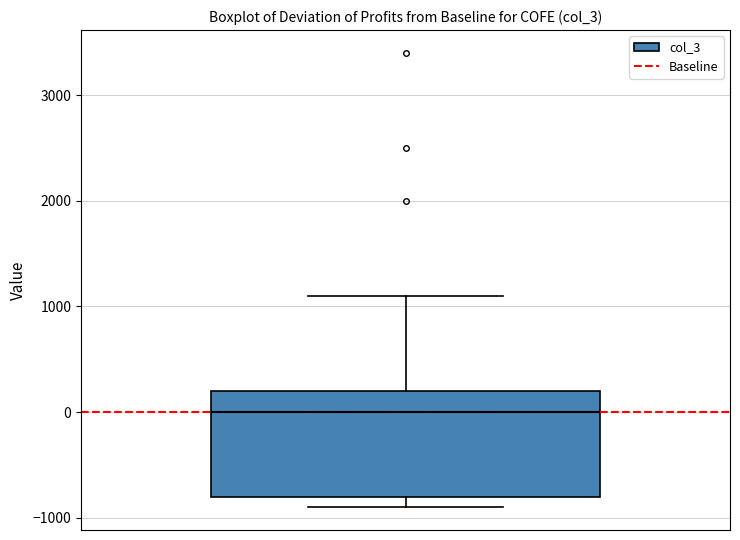

Read this box plot against the y-axis: the position of the median line, the range covered by the box, and the ends of both whiskers. The values are not printed on the chart, so give them approximately, as read against the axis.

median 0, box -800 to 200, whiskers -900 to 1100